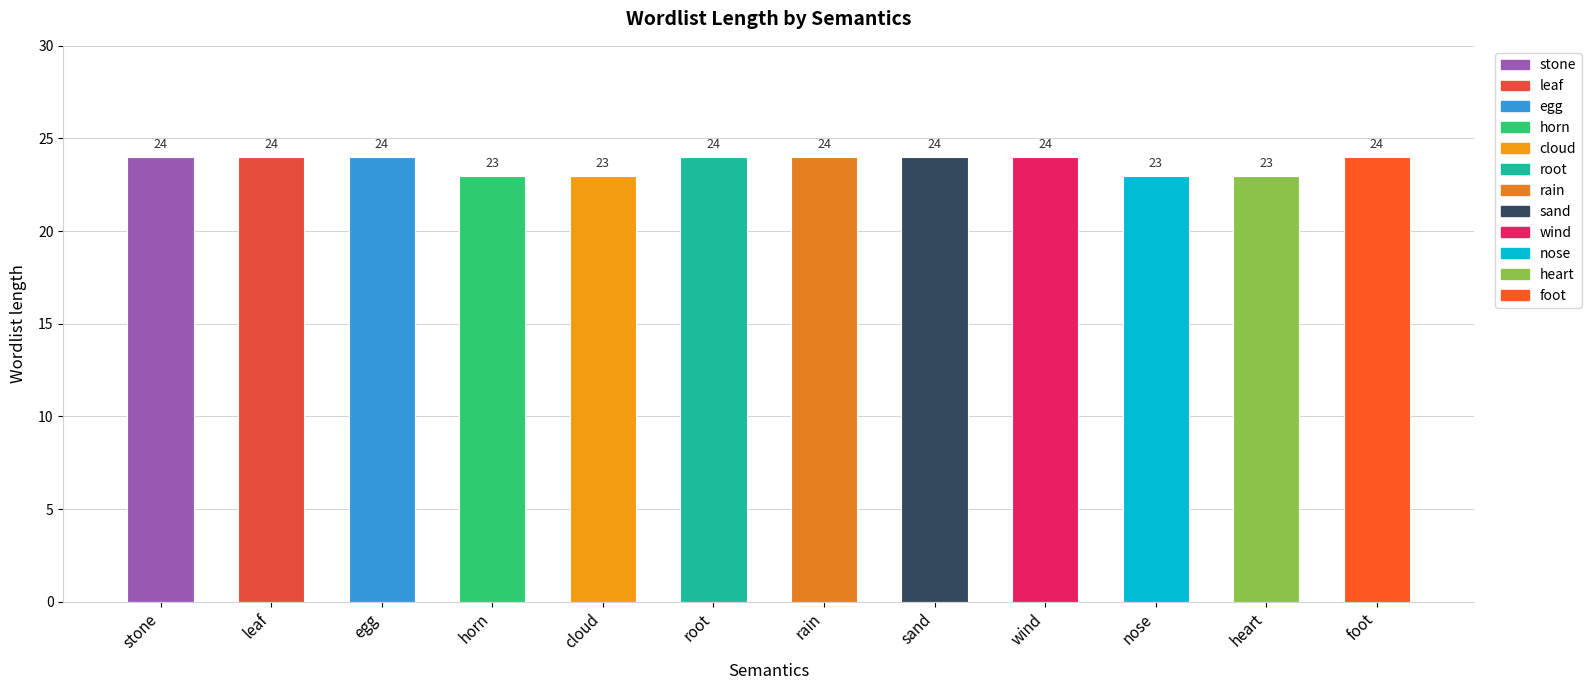

Count the number of categories in the chart.

12